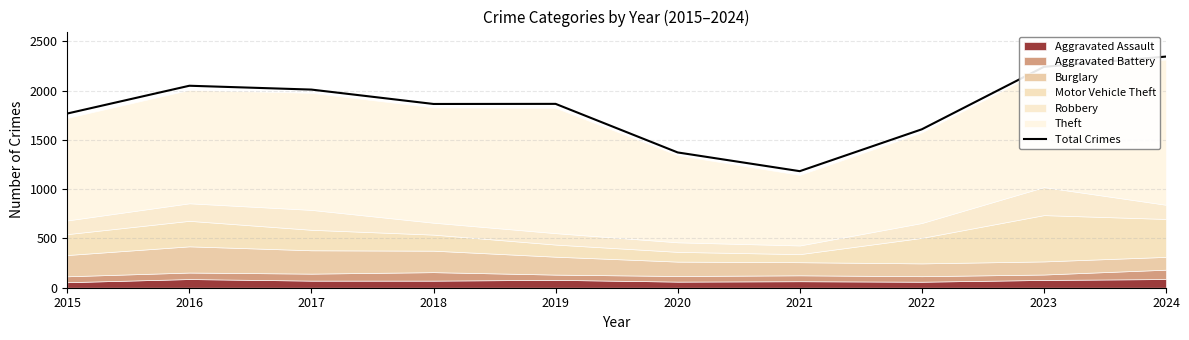

How many interior local valleys (lower than both neighbors) does the data have?

2